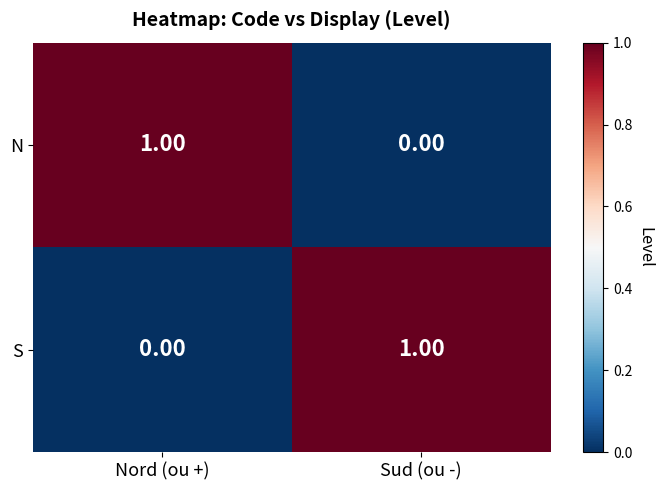

Where is S nearest to the value 0?

Nord (ou +)